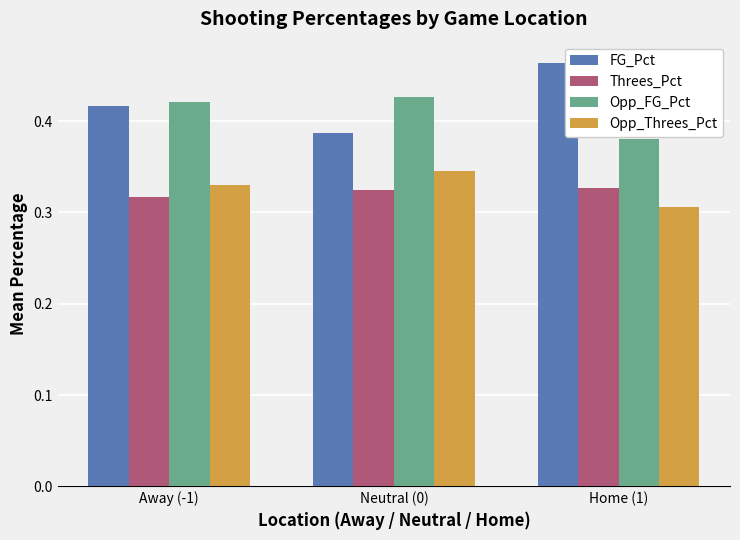

The Opp_FG_Pct series shows 0.3 at Neutral (0). True or false?

False